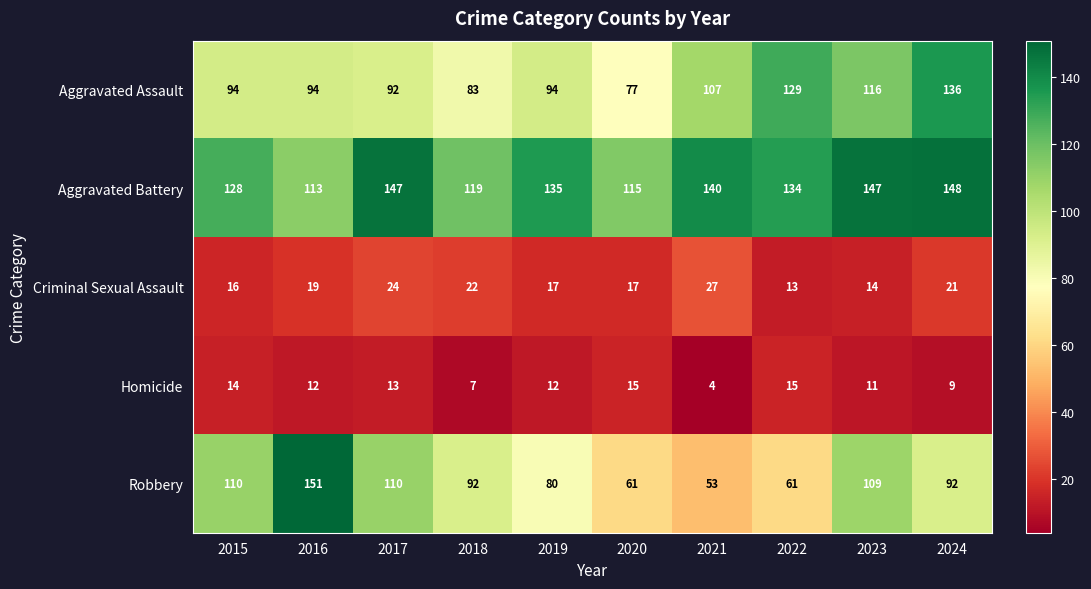

List the series in order of their peak value, highest first.

Robbery, Aggravated Battery, Aggravated Assault, Criminal Sexual Assault, Homicide